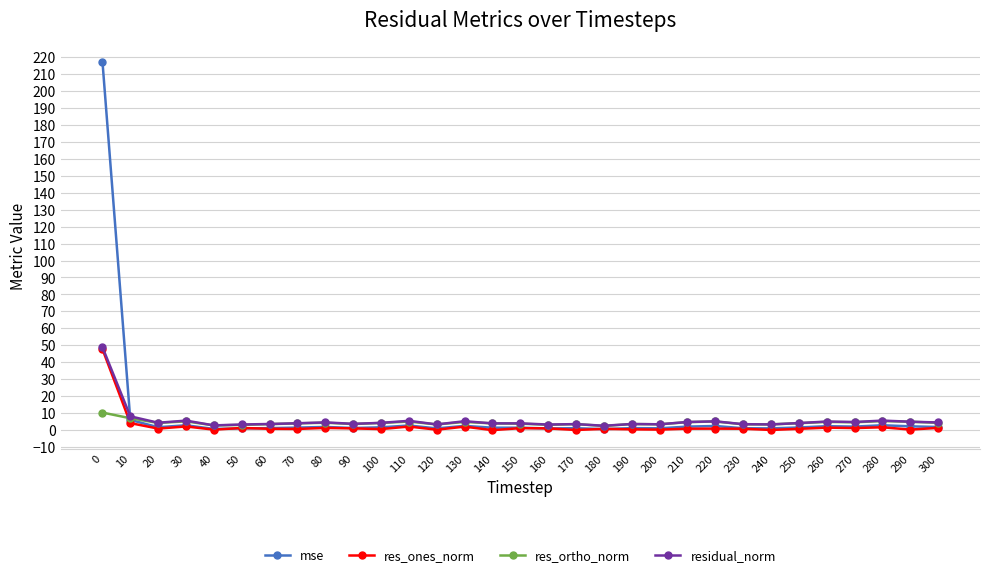

Which series has the largest range (max minus min)?

mse